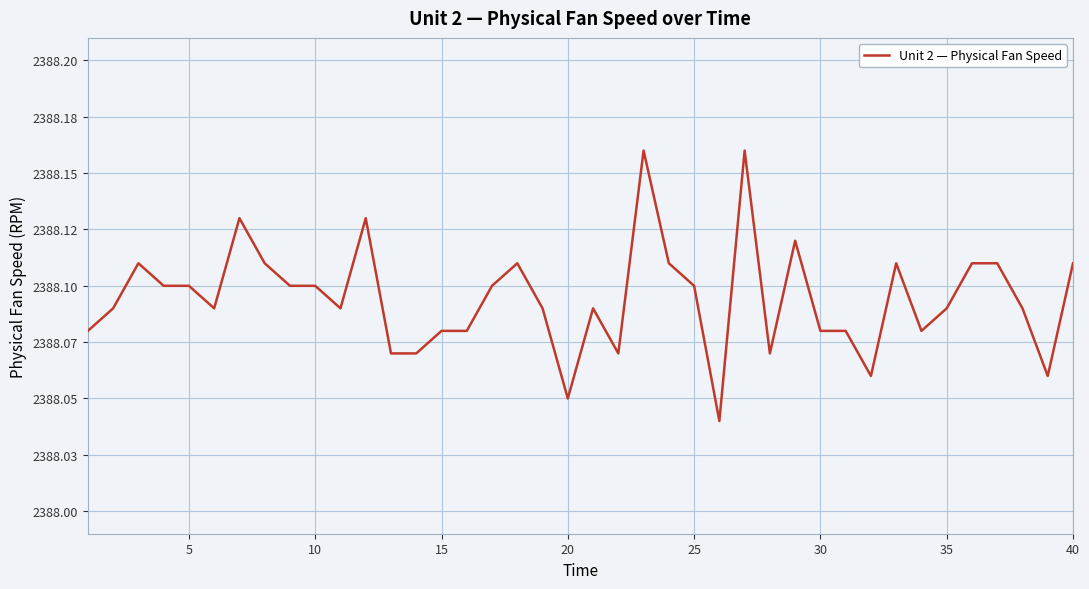

What is the sum of all values?

95523.8